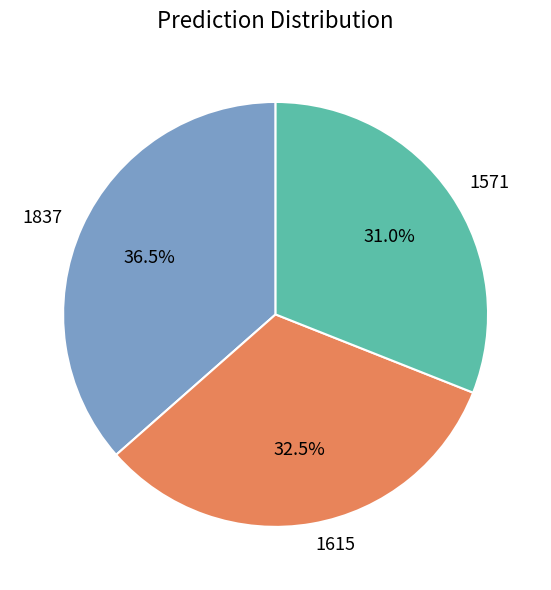

To the nearest percent, what is the combined percentage of 1615 and 1837?

69%